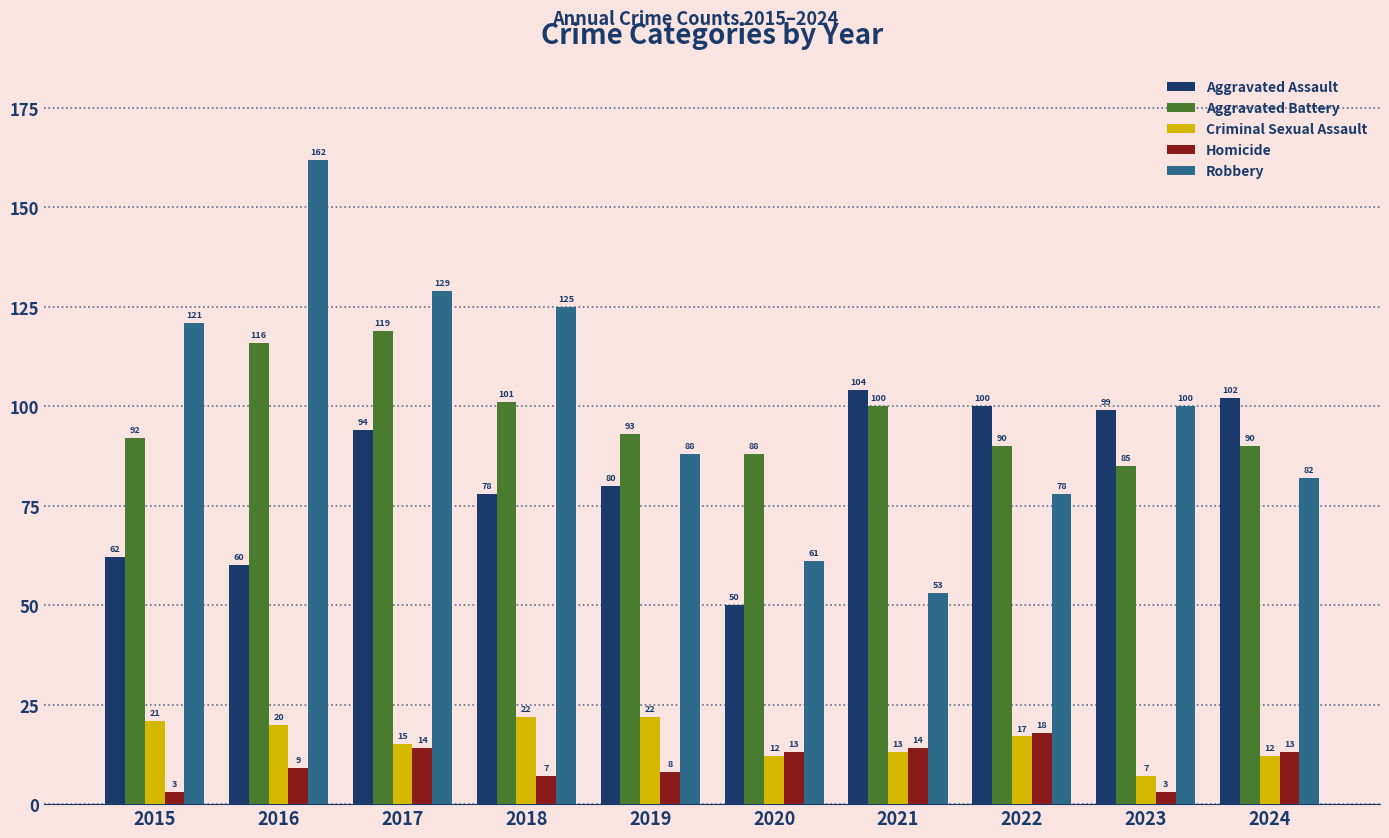

At how many categories does at least one series exceed 52?

10